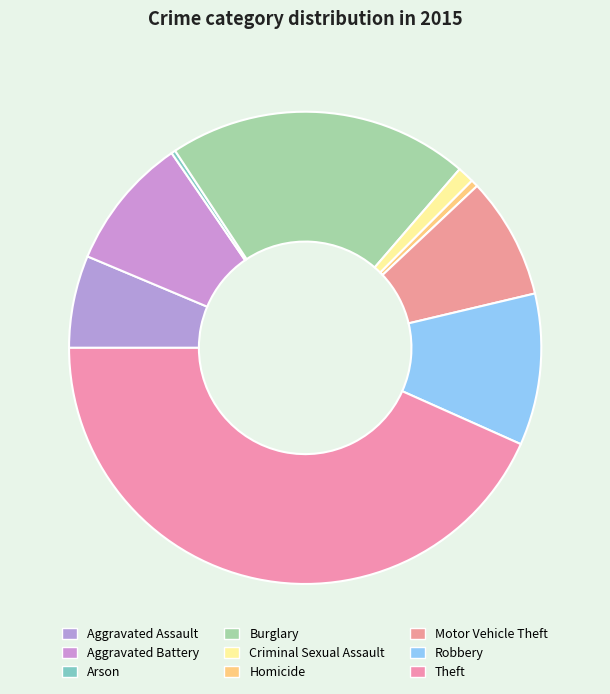

Which category has the smallest portion of the pie?

Arson